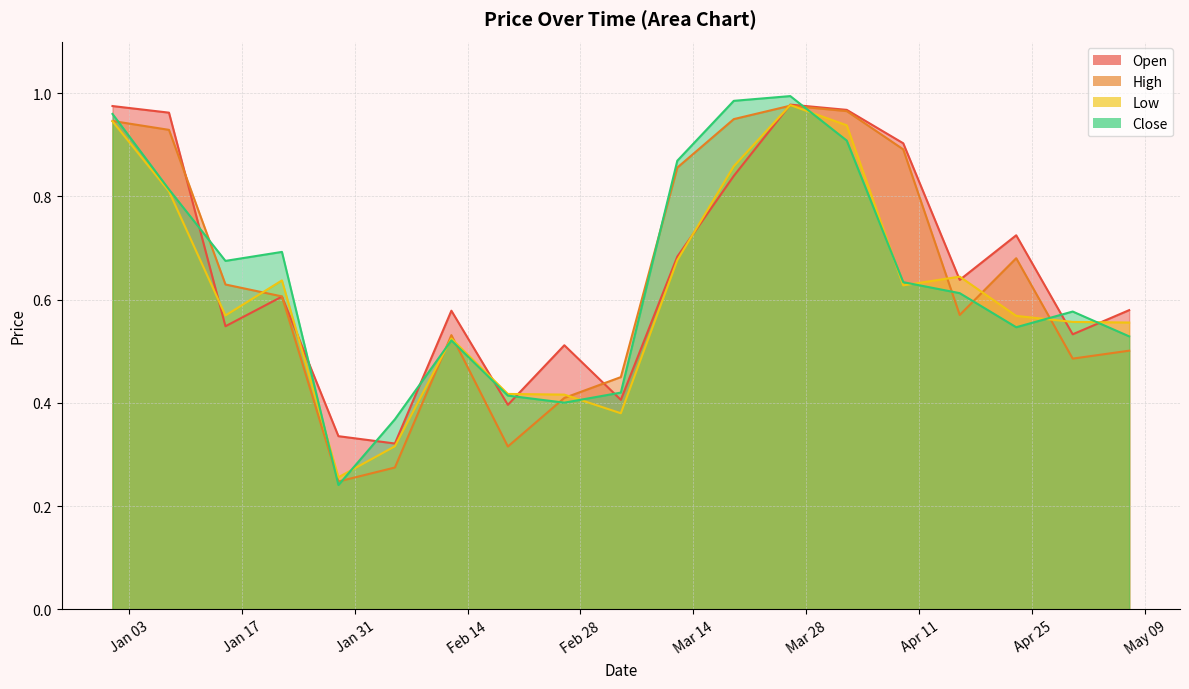

Between 2023-02-12 and 2023-05-07, which series saw the biggest shift?

Low